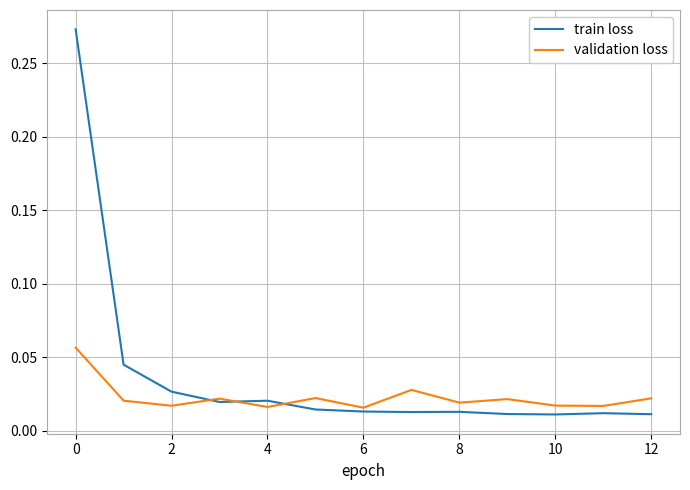

List the series in order of their overall mean, lowest first.

validation loss, train loss